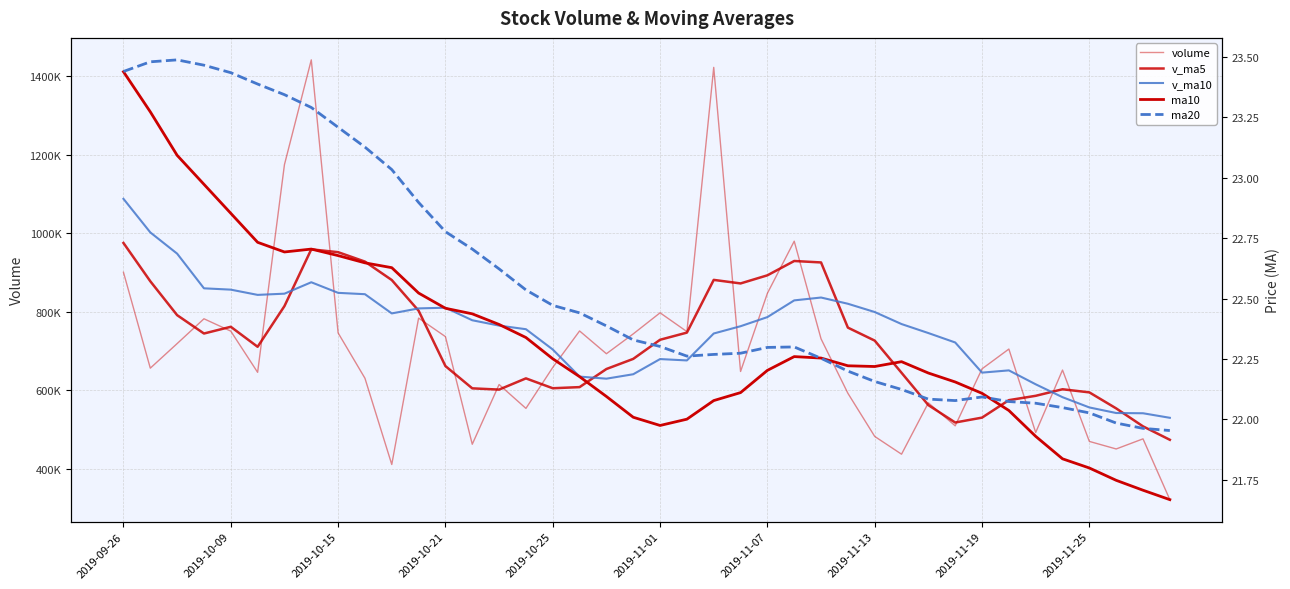

Which series has the widest spread of values?

volume